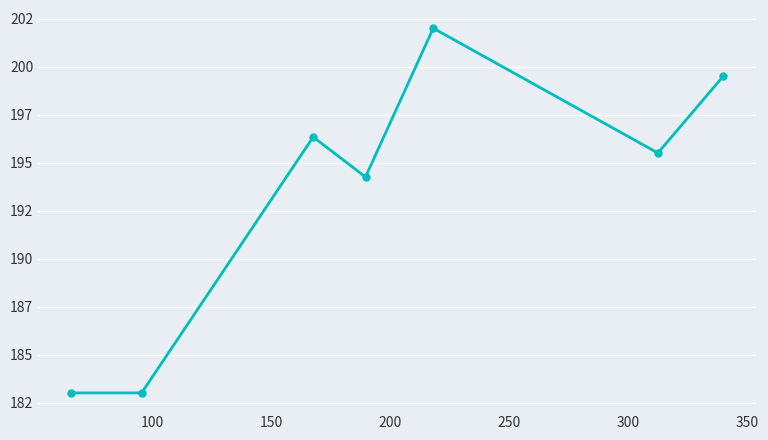

Does the chart have visible grid lines?

Yes